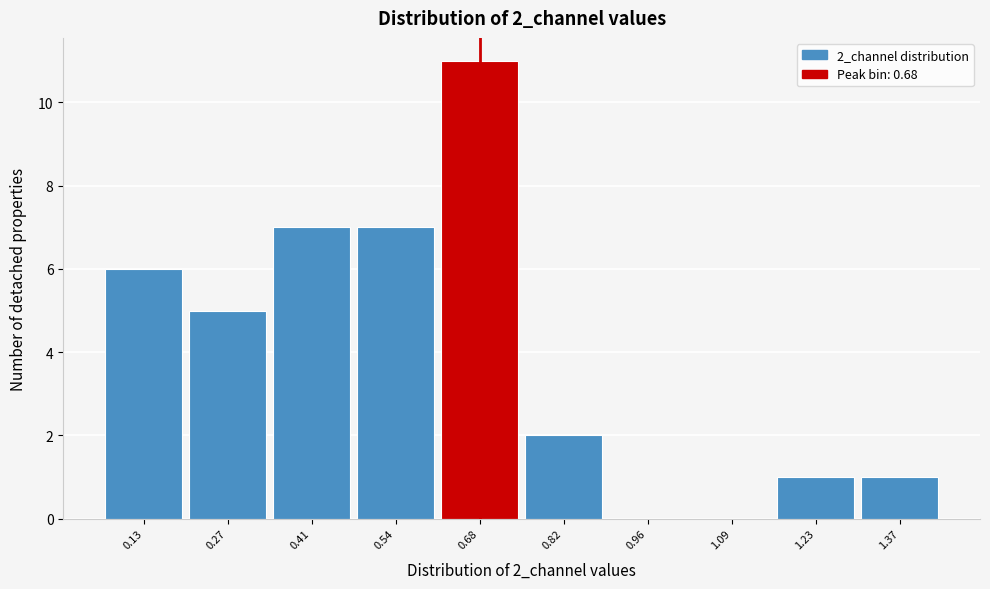

Reading left to right, extract all data points from this chart.

0.13=6	0.27=5	0.41=7	0.54=7	0.68=11	0.82=2	0.96=0	1.09=0	1.23=1	1.37=1